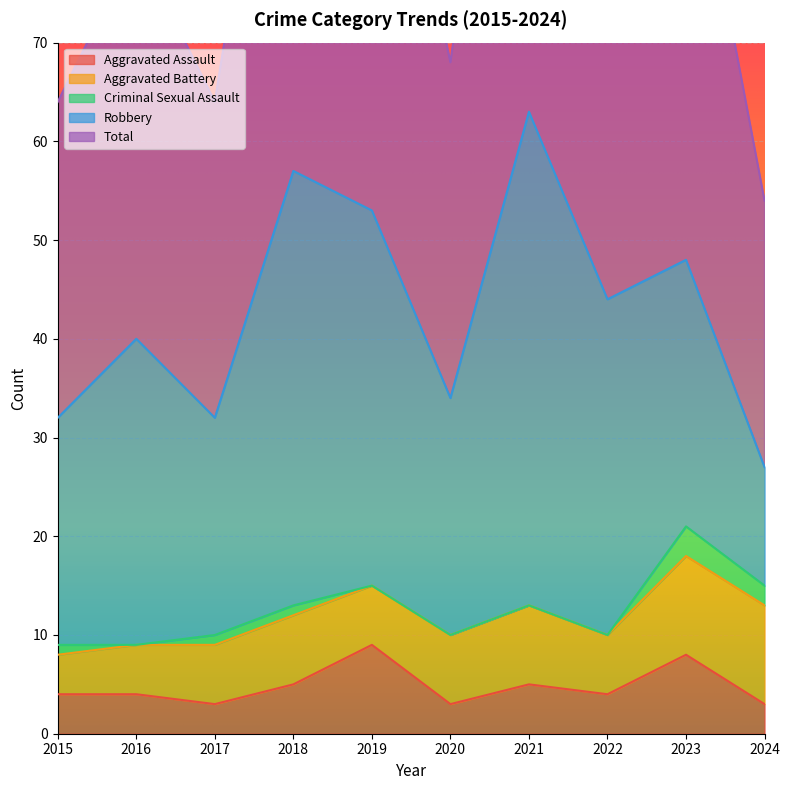

Between 2016 and 2020, which is larger?

2016